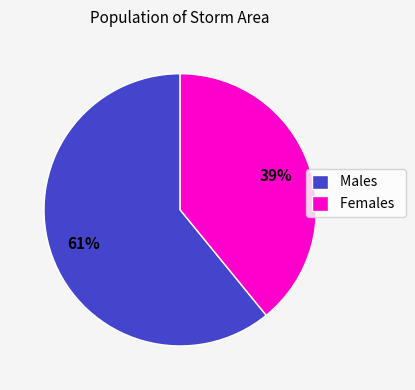

Which category has the biggest portion of the pie?

Males